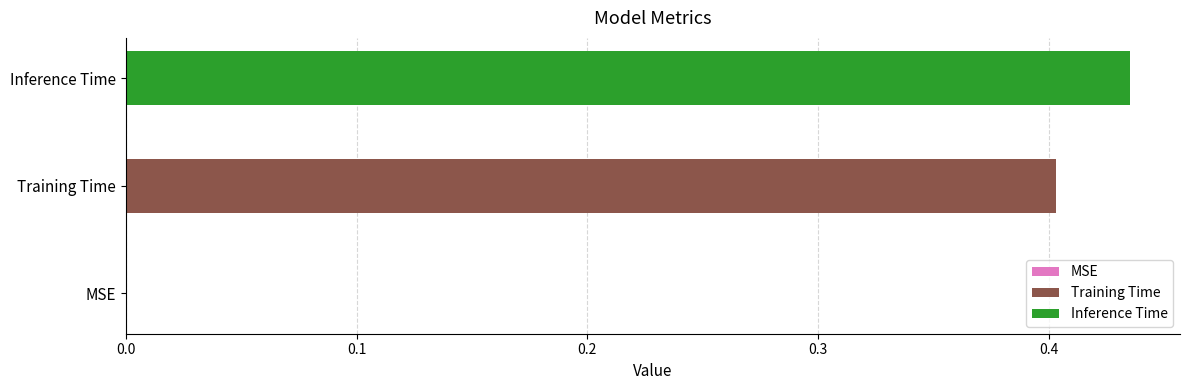

Which series has the largest range (max minus min)?

Training Time